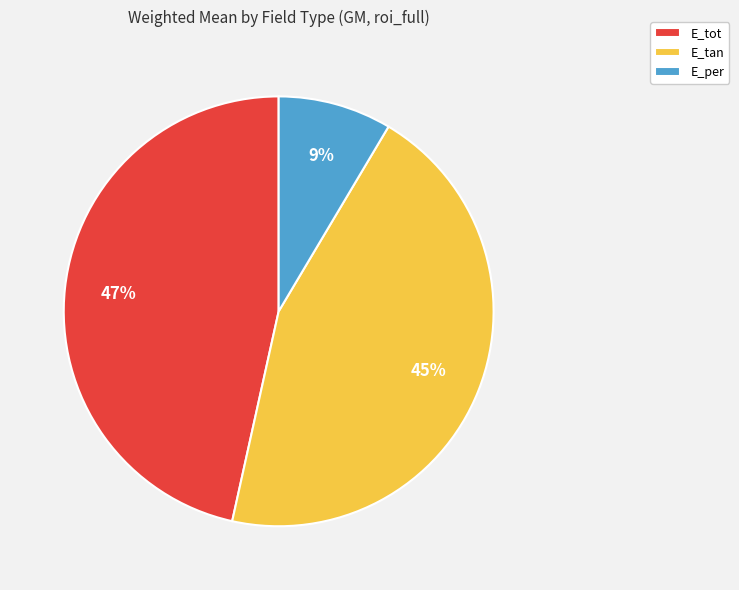

Is it true that E_tot is 34% of the pie?

False